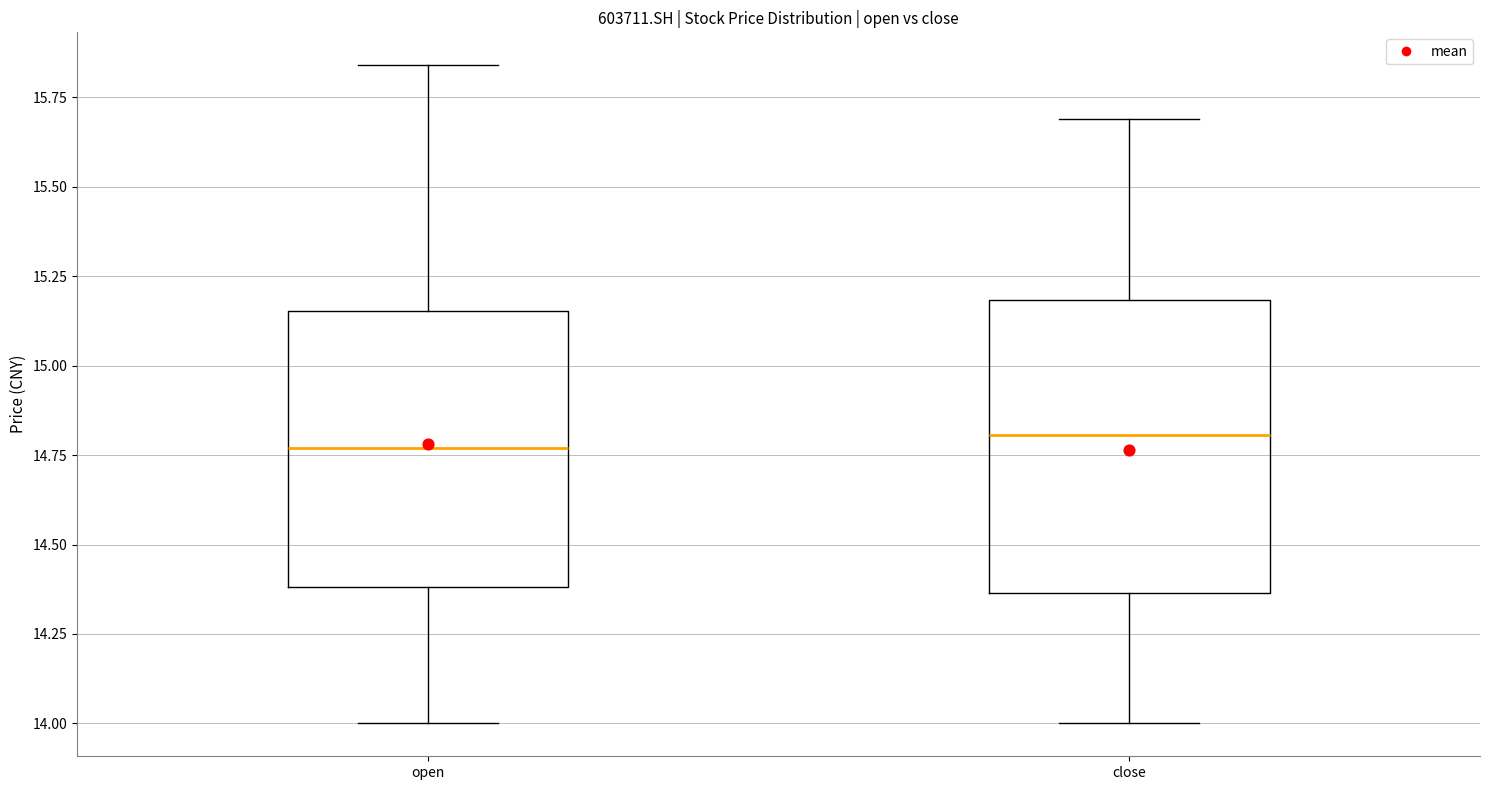

Reading left to right, read every box against the y-axis: the position of its median line, the range the box covers, and the ends of its whiskers. The values are not printed on the chart, so give them approximately, as read against the axis.

open: median 14.75, box 14.40 to 15.15, whiskers 14.00 to 15.85
close: median 14.80, box 14.35 to 15.20, whiskers 14.00 to 15.70